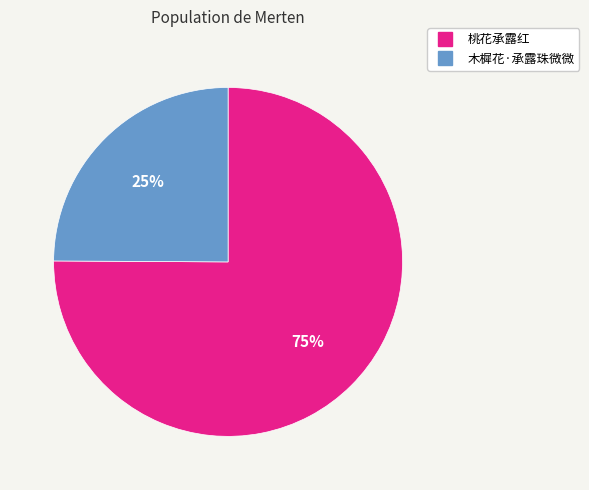

Approximately how many times larger is the value at 桃花承露红 compared to 木樨花·承露珠微微?

3.0